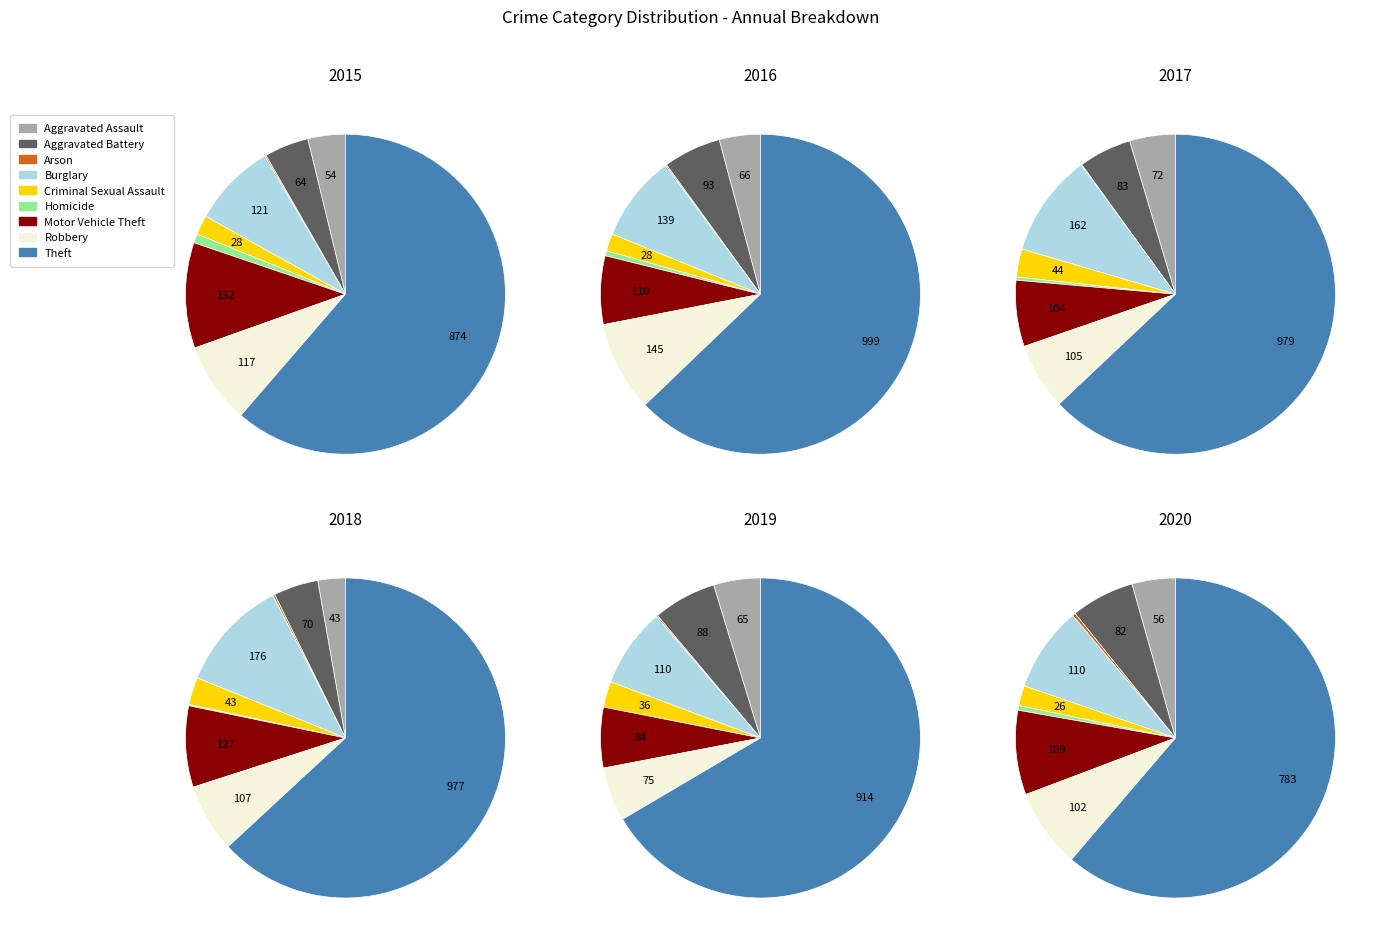

What is the total percentage of Aggravated Battery and Theft?

65.8%